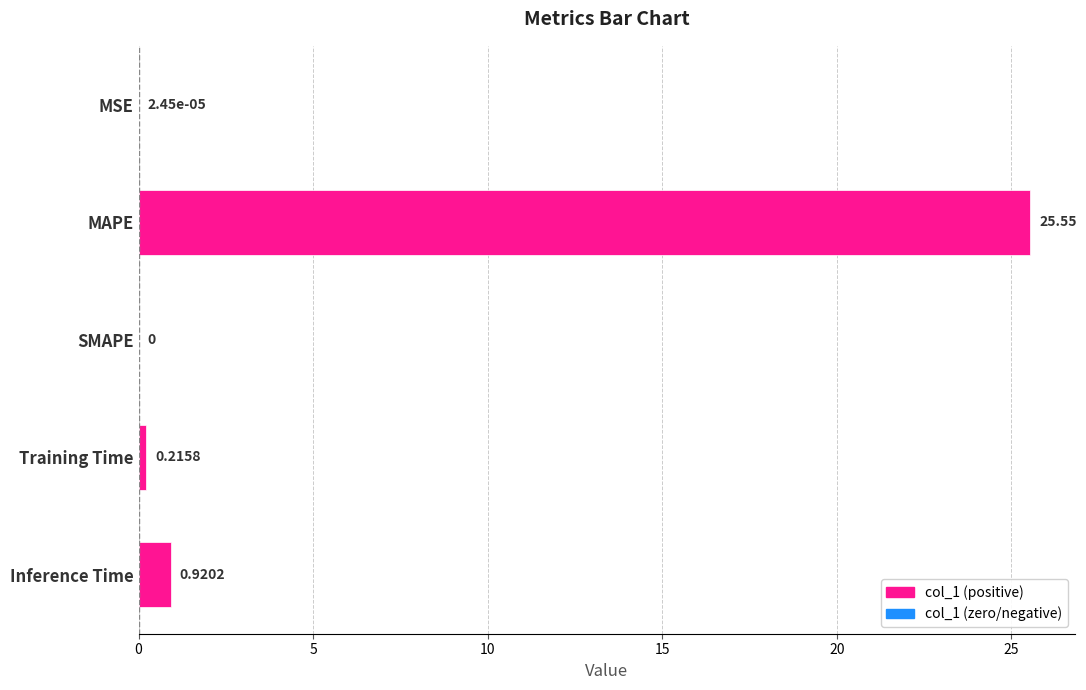

How many data points does each series have?

5